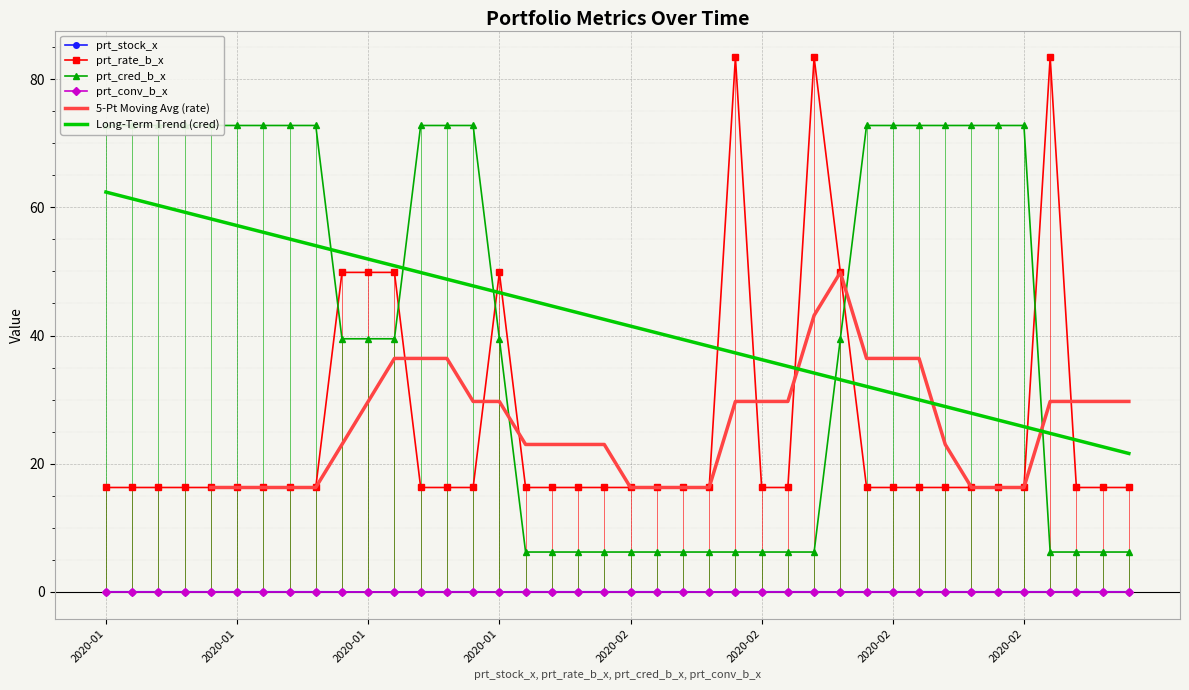

Is it true that prt_cred_b_x equals 4.1 at 2020-03-02?

False